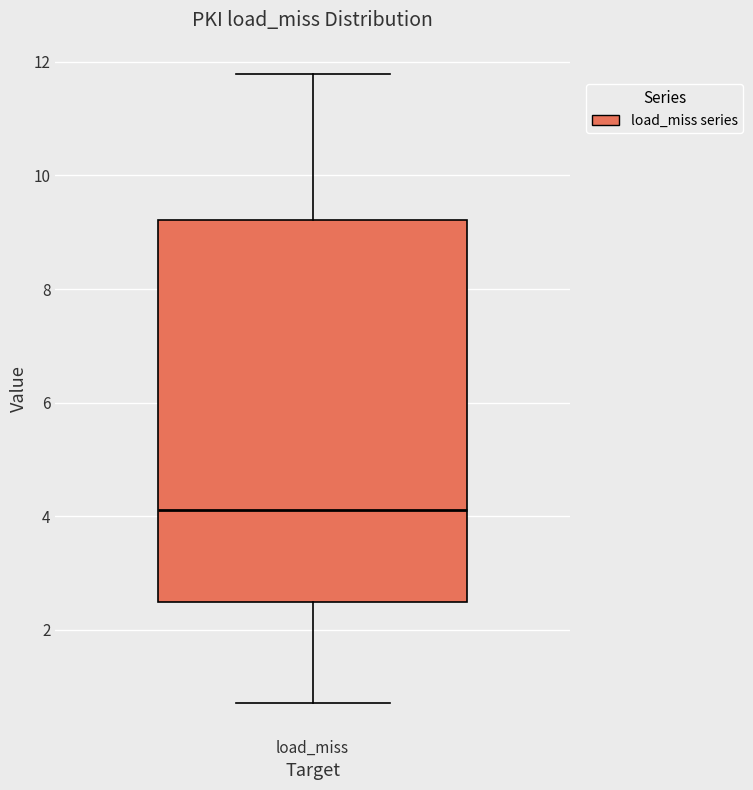

Transcribe this box plot: give where the median line is, the range the box spans, and where the two whiskers end, as read against the y-axis. The values are not printed on the chart, so give them approximately, as read against the axis.

median 4.2, box 2.4 to 9.2, whiskers 0.8 to 11.8